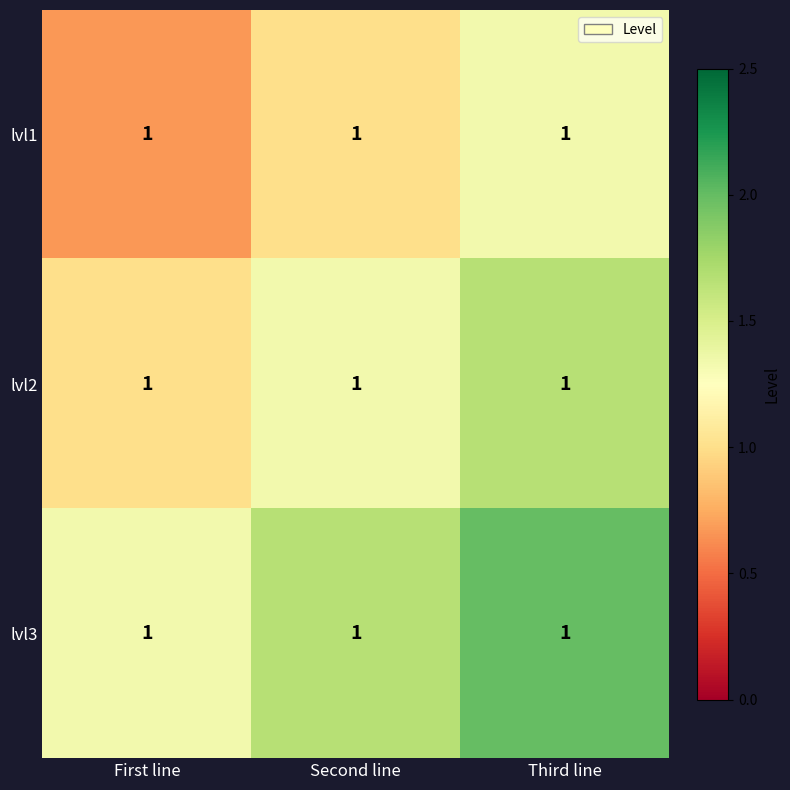

Count the number of data series in this chart.

3